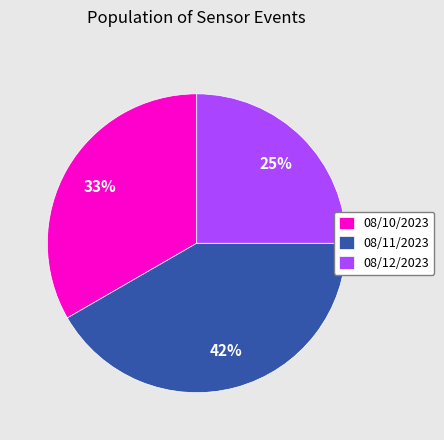

How many segments does this pie chart have?

3